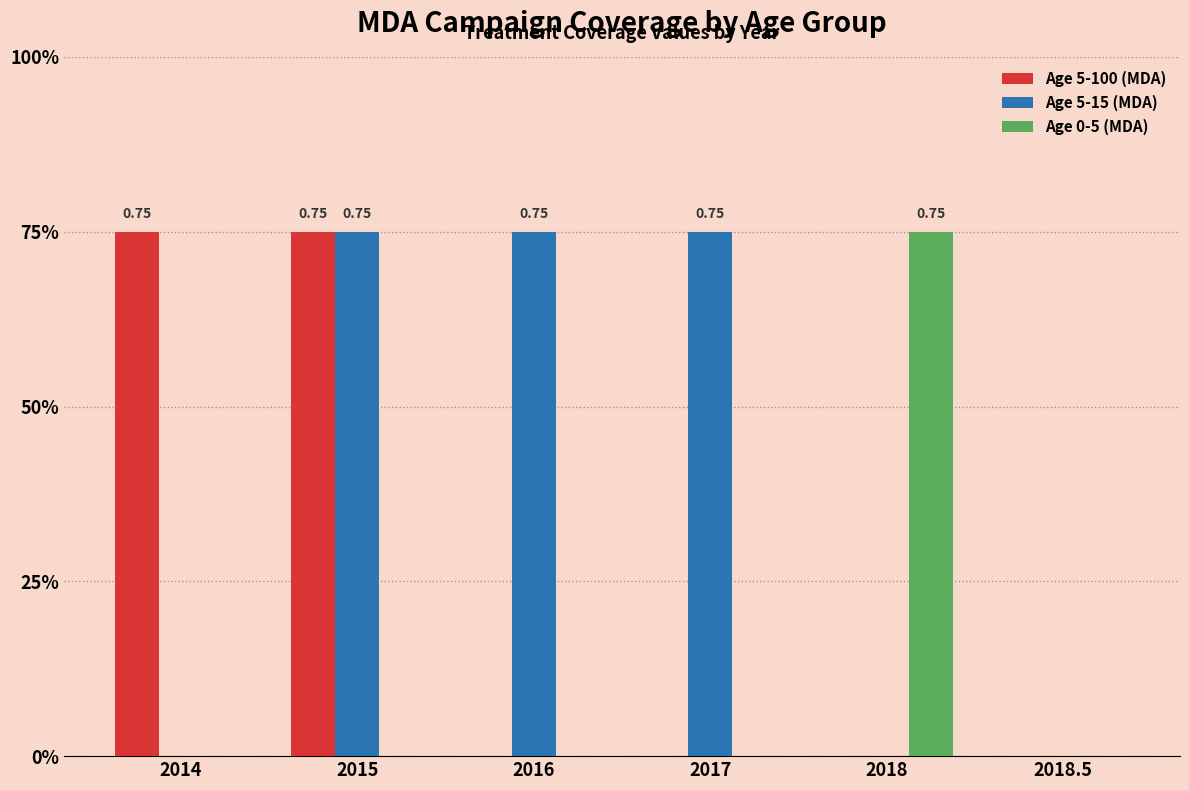

What position from the right is 2014?

6